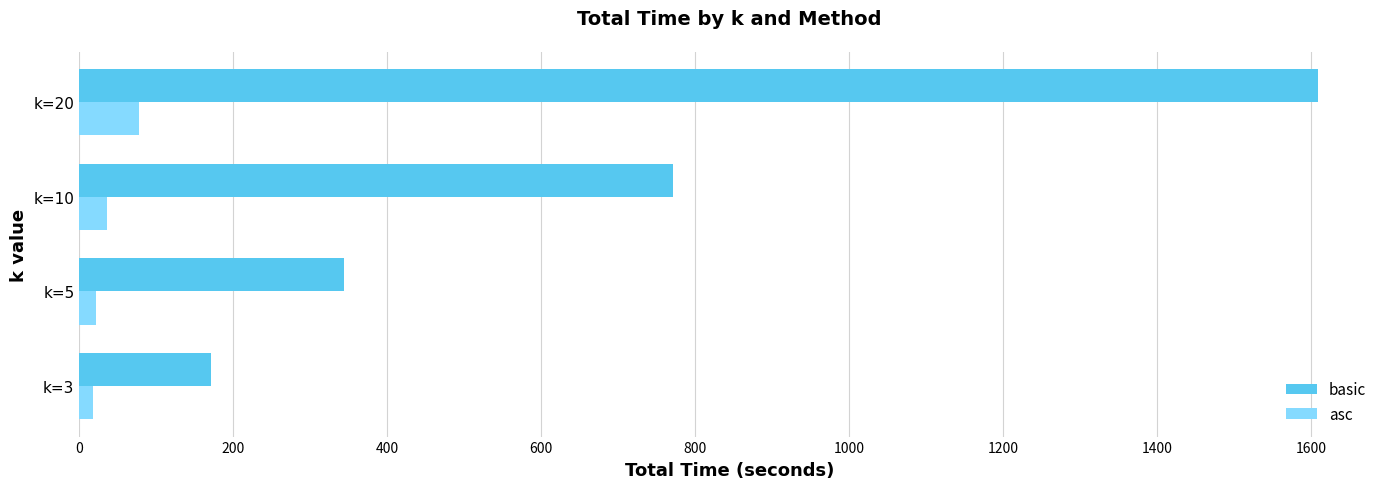

List the series in order of their overall mean, lowest first.

asc, basic